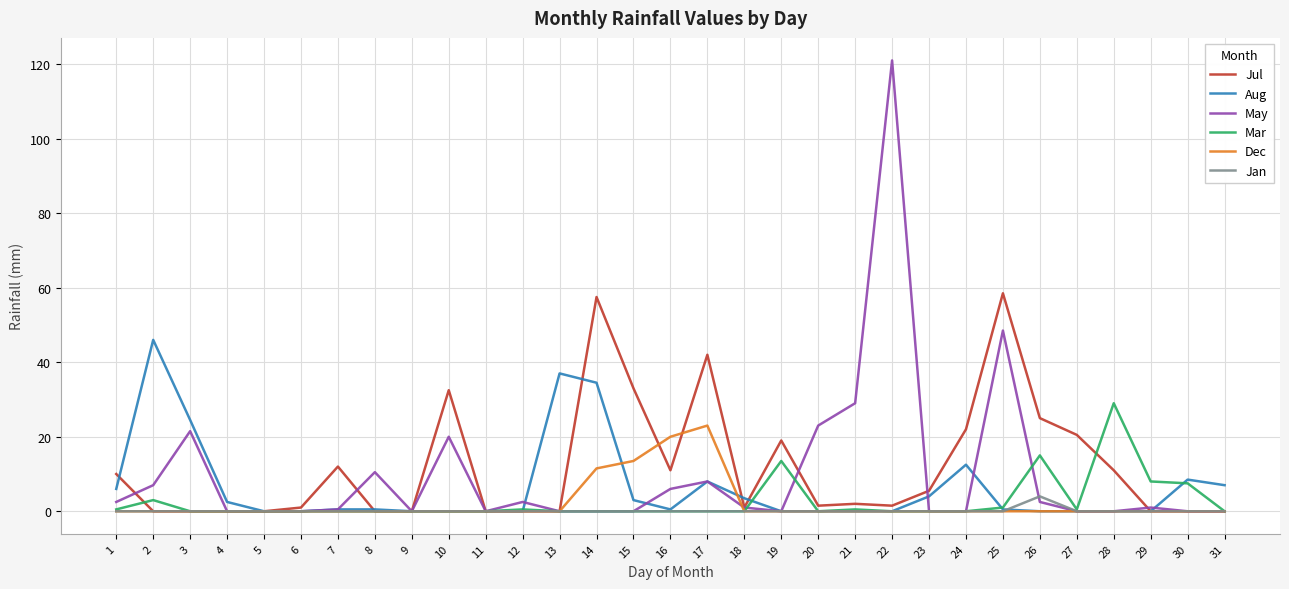

At how many categories does at least one series exceed 39?

5